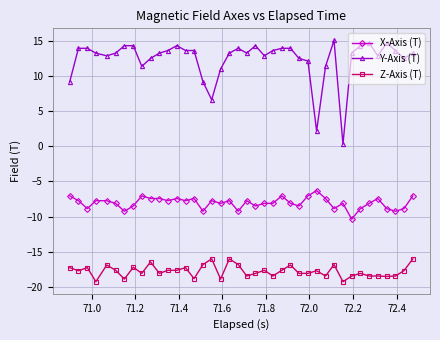

Which series has the largest total across all categories?

Y-Axis (T)